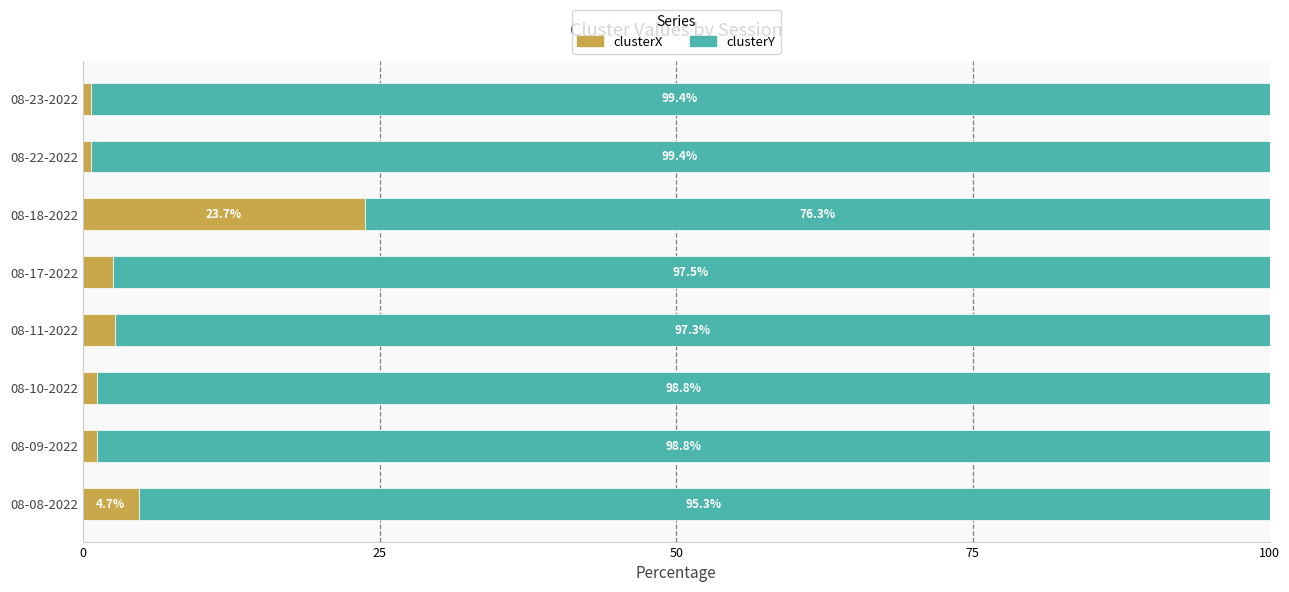

The clusterX series shows 2.5 at 08-17-2022. True or false?

True